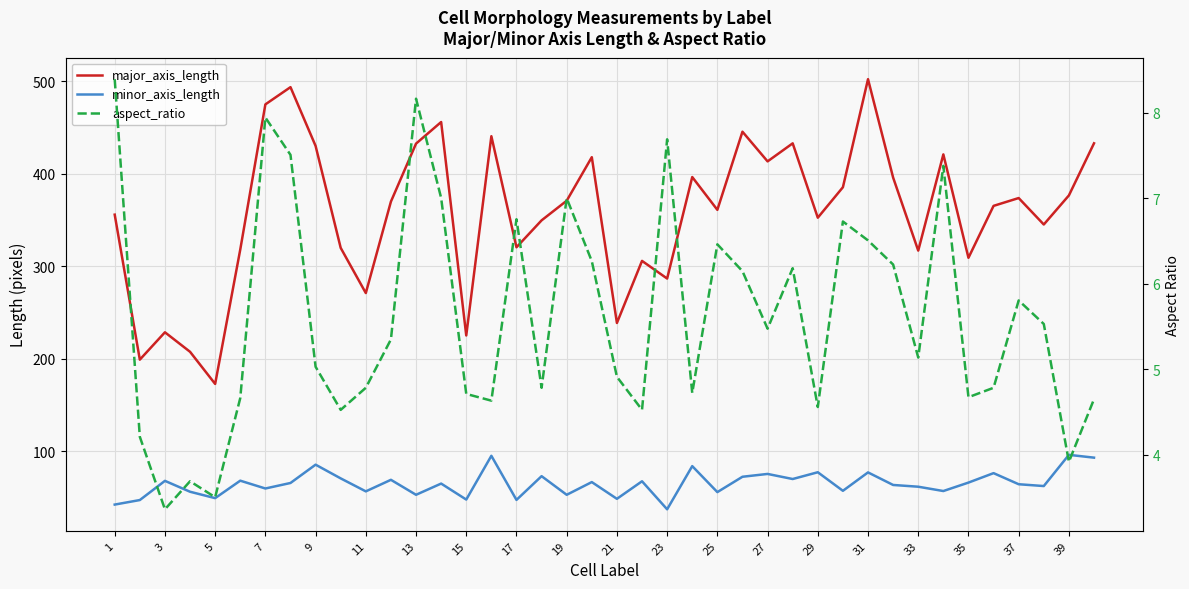

Count the number of data series in this chart.

3